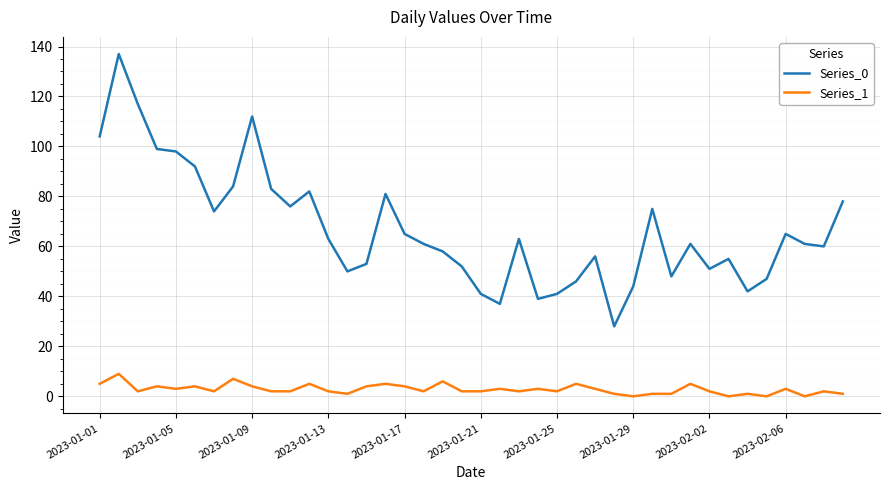

Which series has the largest range (max minus min)?

Series_0